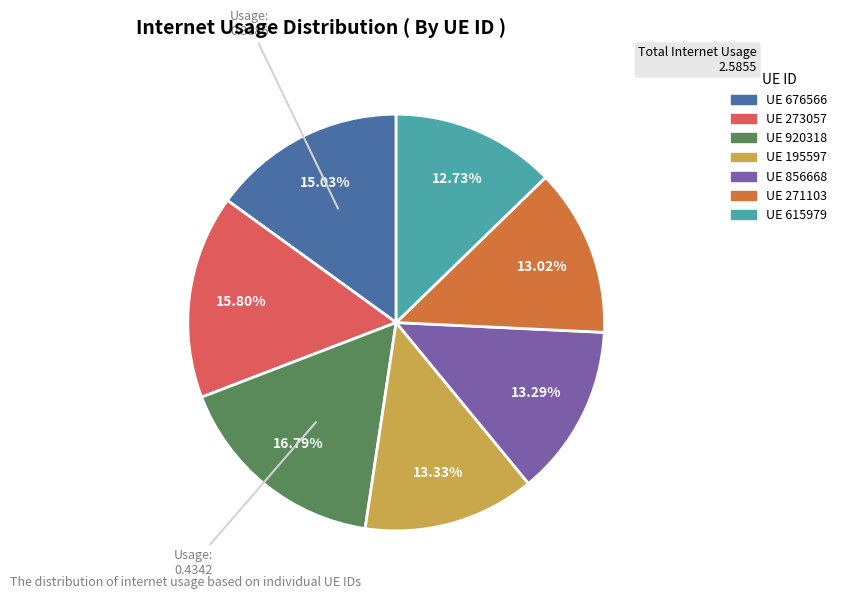

Does any single category account for the majority?

No